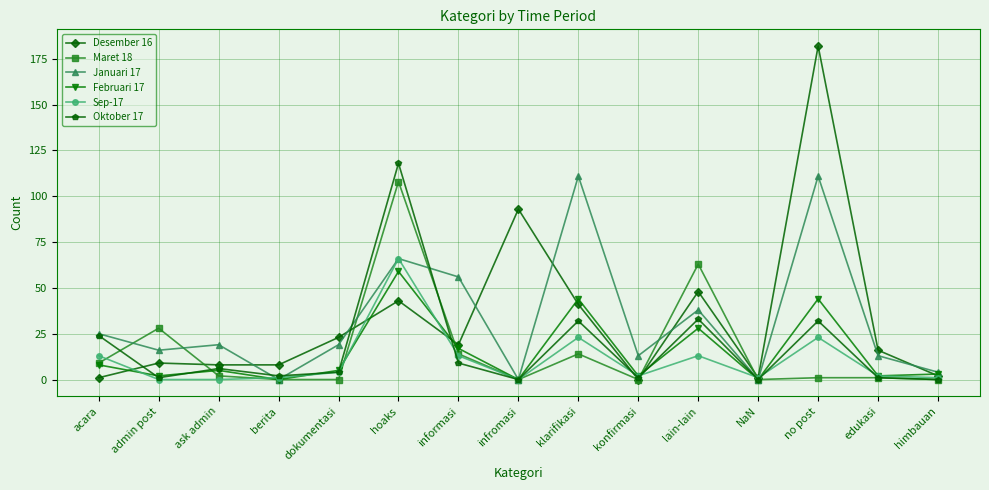

True or false: Sep-17 has more than 1 points higher than both neighbors.

True